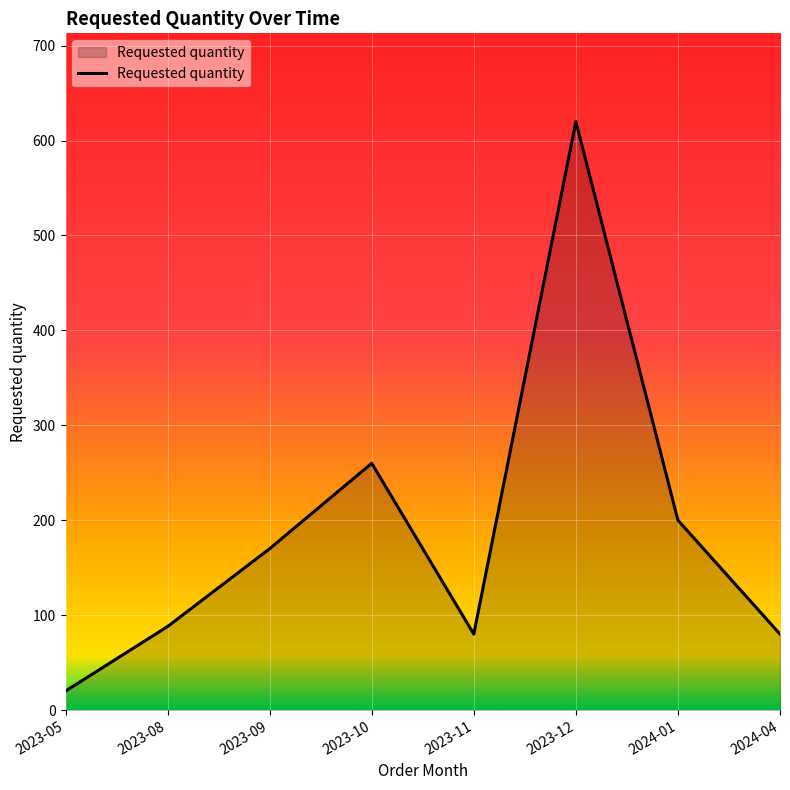

What position from the right is 2023-08?

7